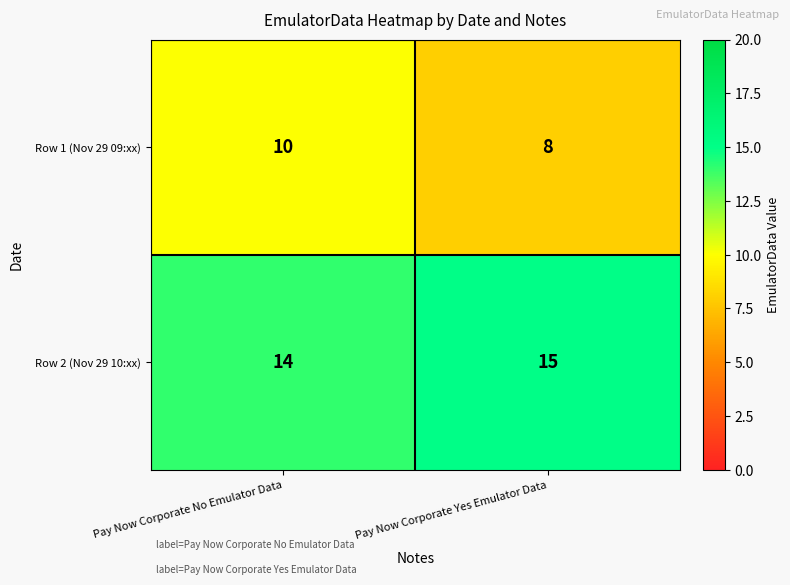

What is the sum of the Row 1 (Nov 29 09:xx) values at Pay Now Corporate Yes Emulator Data and Pay Now Corporate No Emulator Data?

18